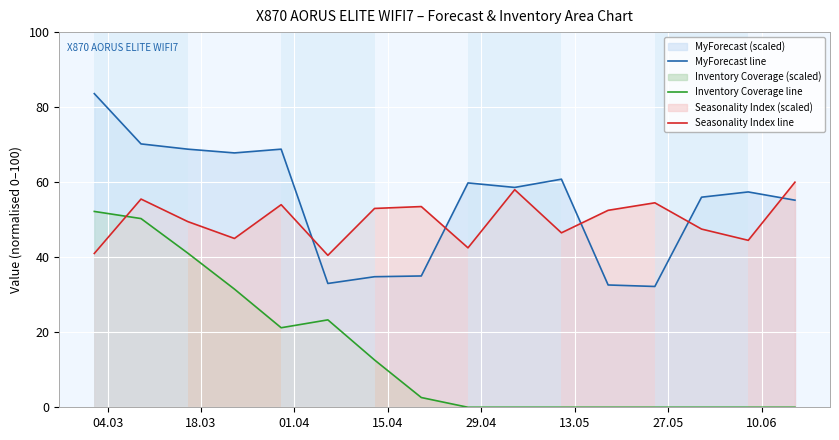

True or false: MyForecast line and Inventory Coverage line cross at least once.

False